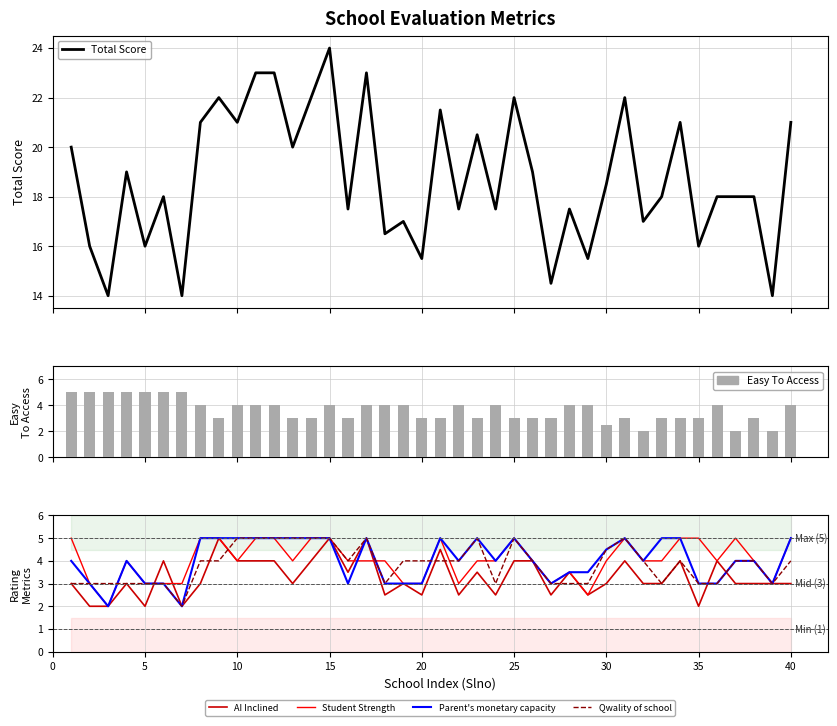

How many Student Strength values are between 3 and 5?

38